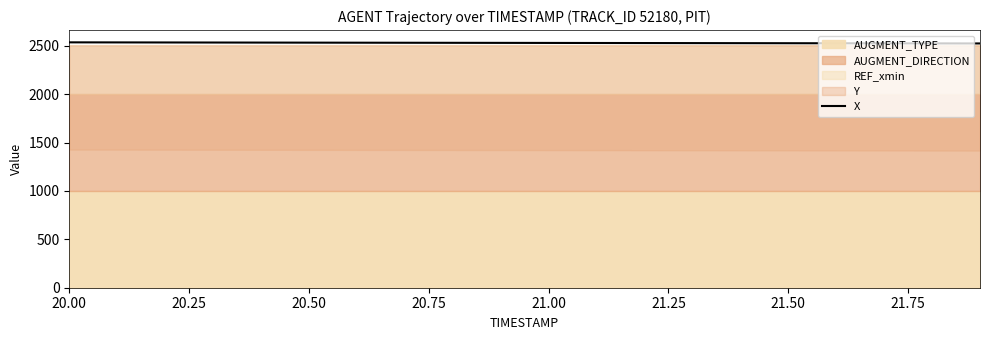

Is it true that the value at 12 is 3619.6?

False